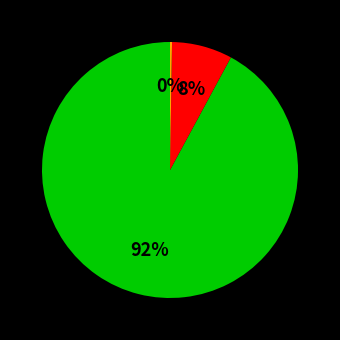

Does any single category account for the majority?

Yes